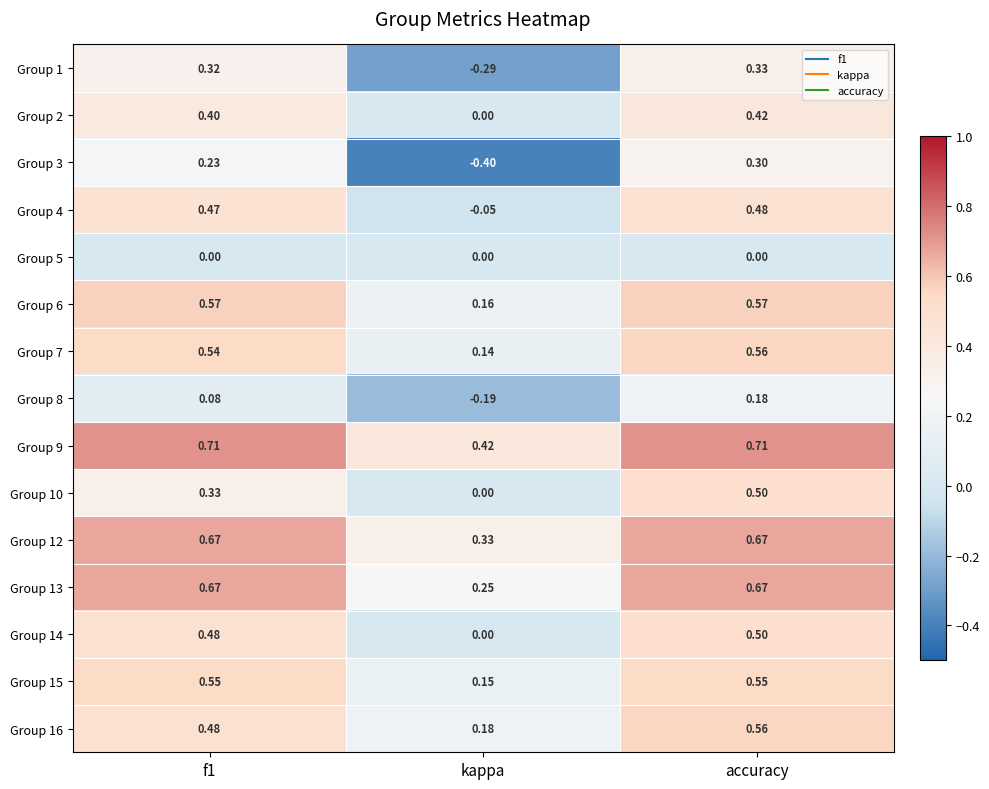

Which label corresponds to the smallest value in the chart?

kappa